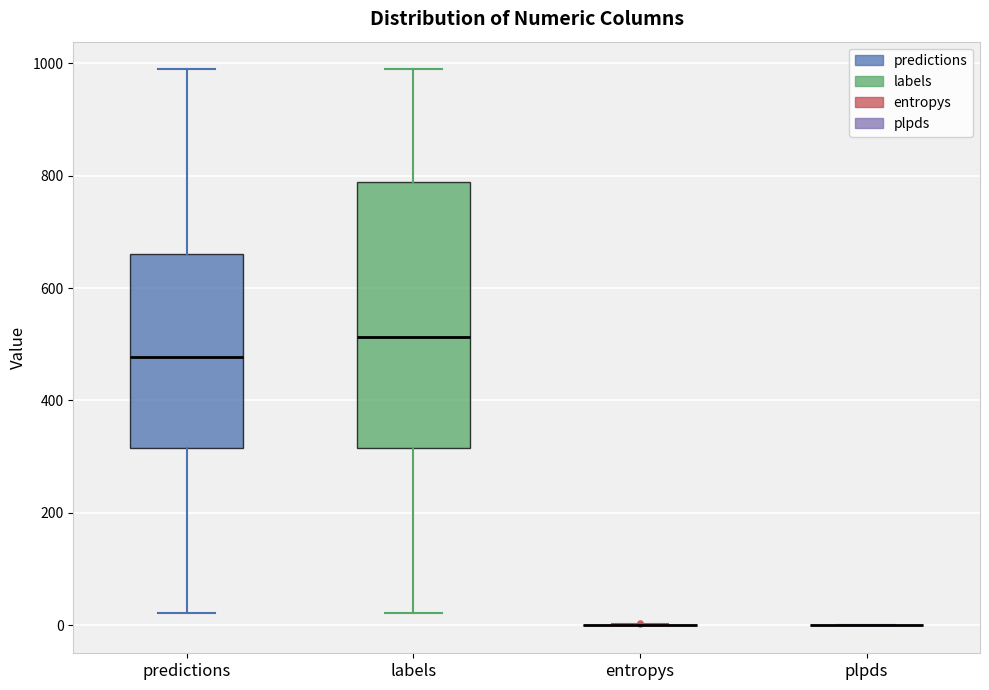

Reading left to right, transcribe this box plot: for each box, give where its median line is, the range the box spans, and where its two whiskers end, as read against the y-axis. The values are not printed on the chart, so give them approximately, as read against the axis.

predictions: median 480, box 320 to 660, whiskers 20 to 980
labels: median 520, box 320 to 780, whiskers 20 to 980
entropys: box collapsed to a line at 0, whiskers 0 to 0
plpds: box collapsed to a line at 0, whiskers 0 to 0